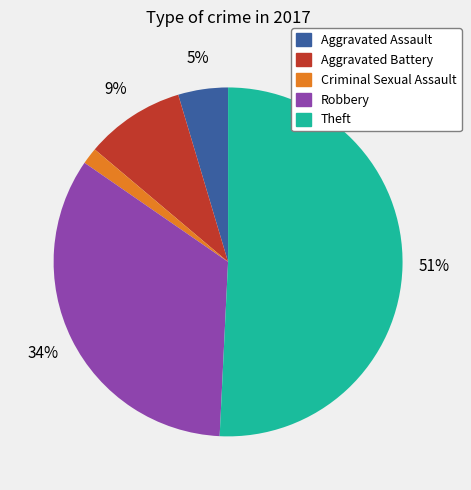

Does any single category account for the majority?

Yes